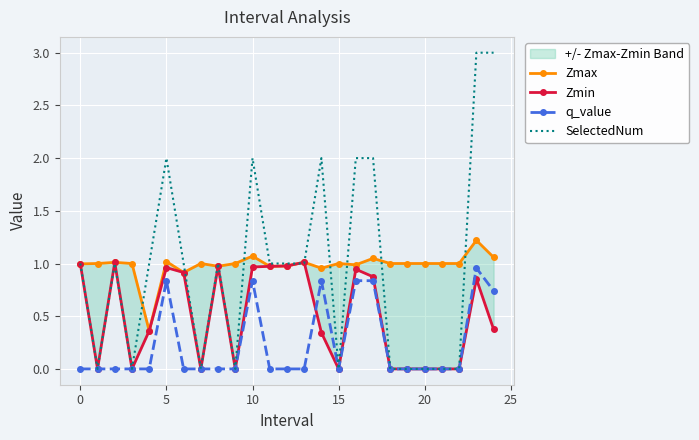

True or false: Zmin and Zmax intersect in this chart.

False